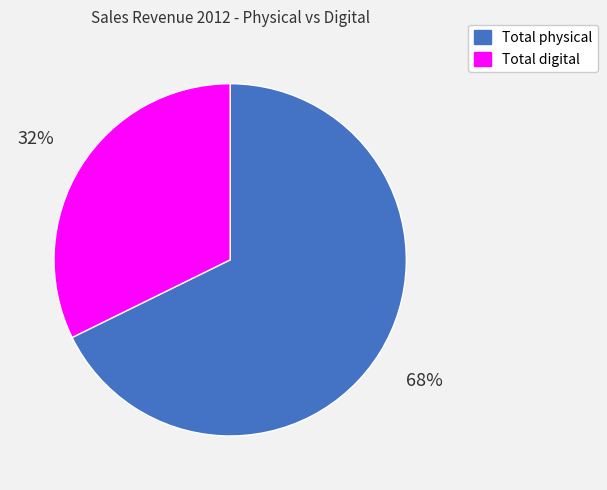

Which slice is the largest?

Total physical